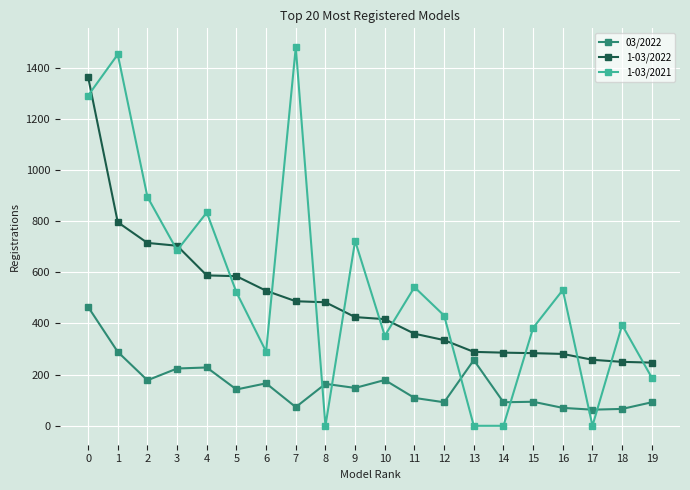

List the series in order of their overall mean, lowest first.

03/2022, 1-03/2022, 1-03/2021